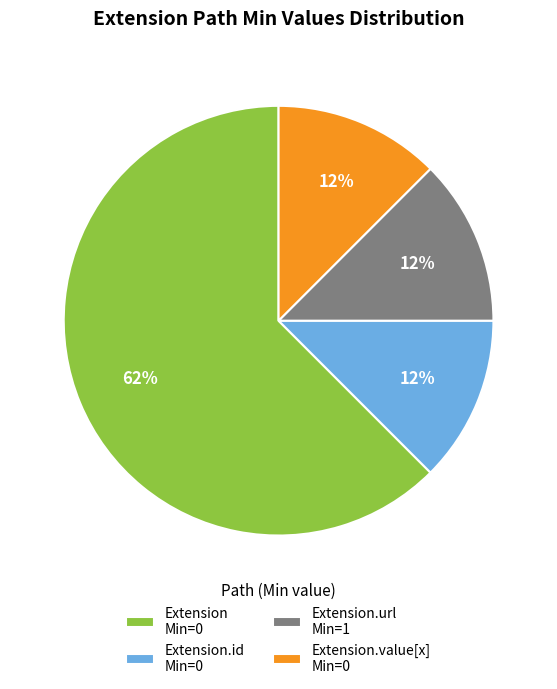

Which category has the biggest portion of the pie?

Extension Min=0